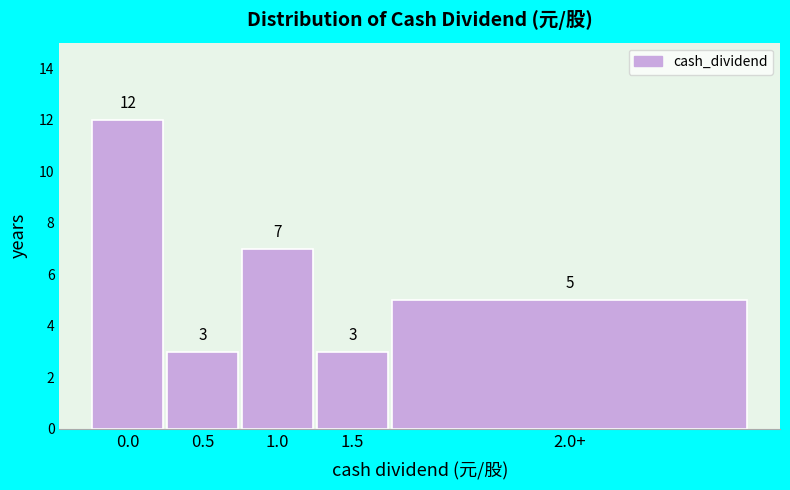

Reading left to right, what are all the values shown in this chart?

12	3	7	3	5